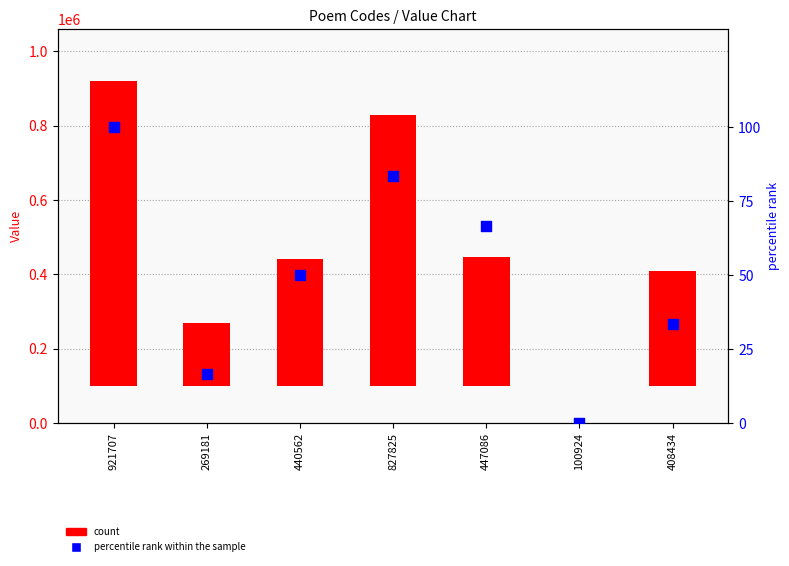

Which series has the largest total across all categories?

count